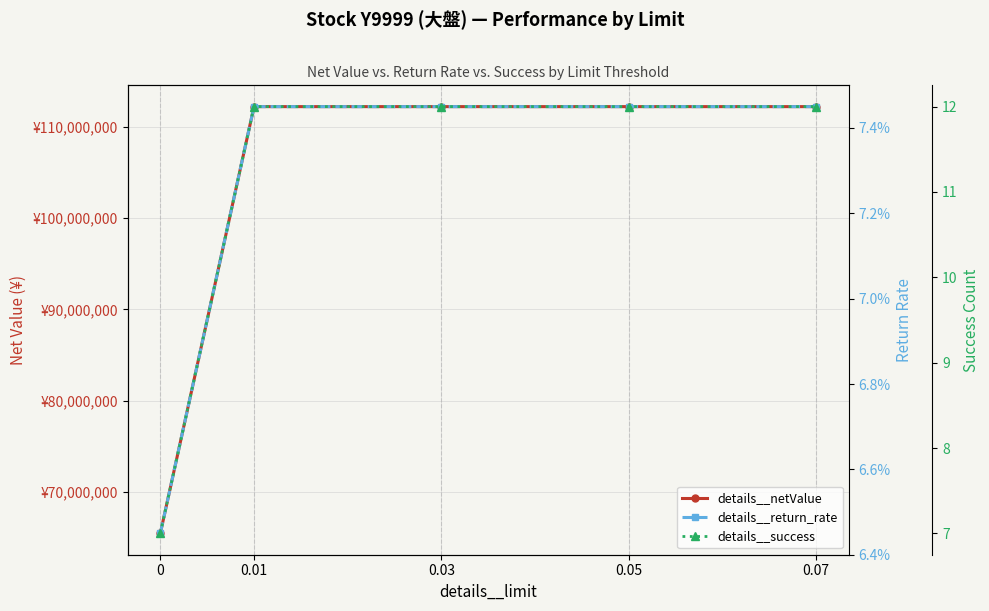

The details__return_rate series shows 0.1 at 0. True or false?

False